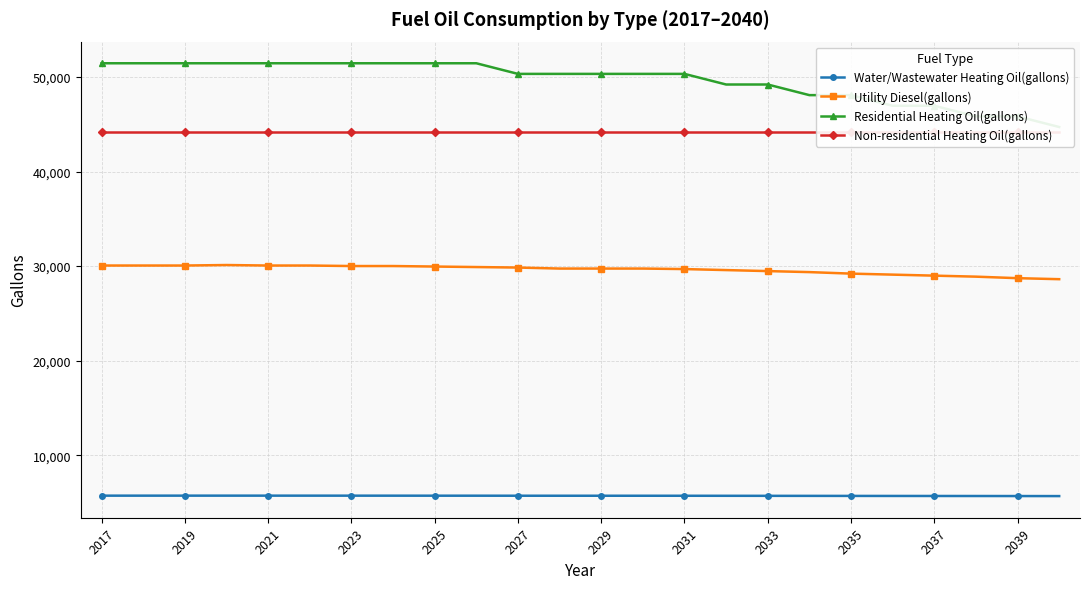

At how many categories does at least one series exceed 43119?

24